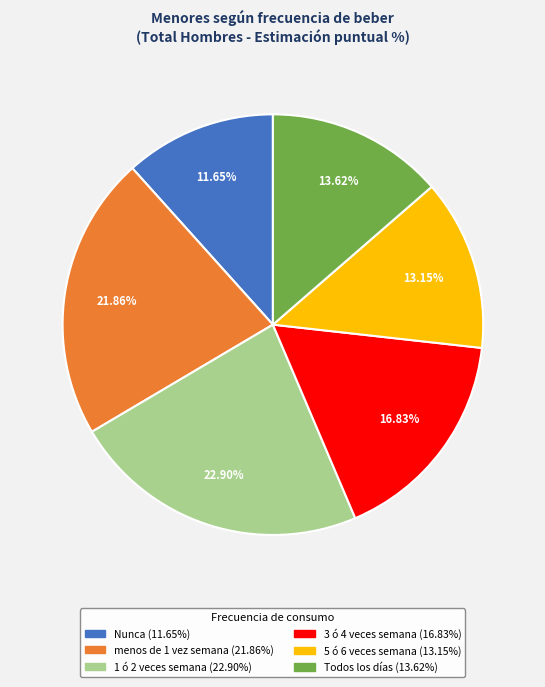

What is the smallest slice in the pie chart?

Nunca